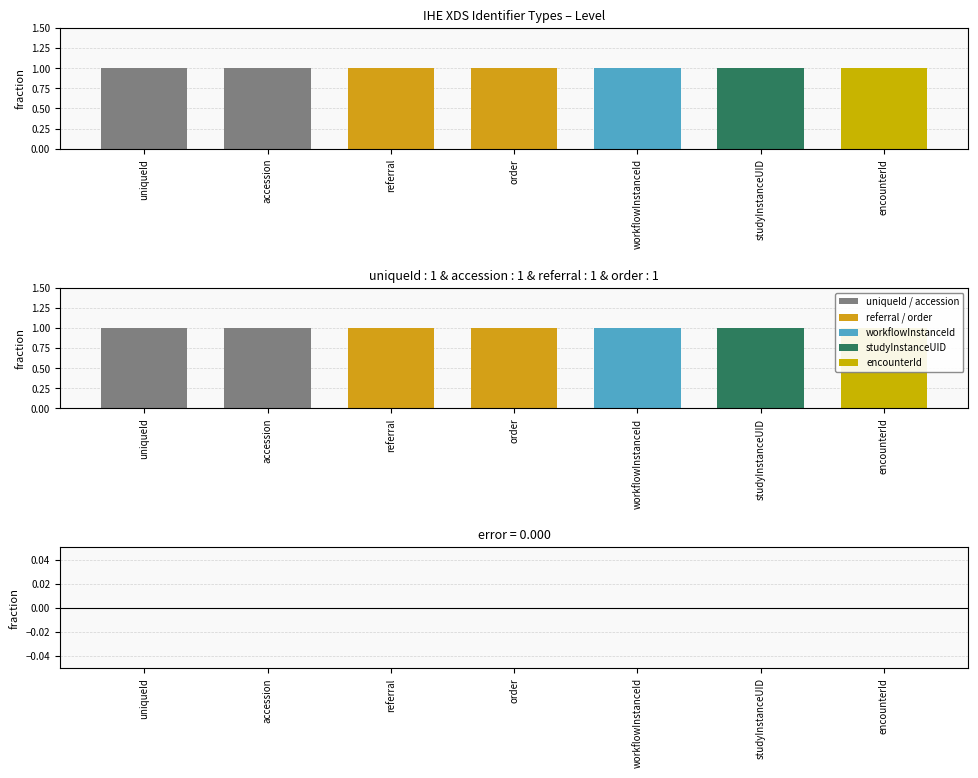

Reading left to right, transcribe all the data shown in this chart.

Level: 1	1	1	1	1	1	1
error: 0	0	0	0	0	0	0